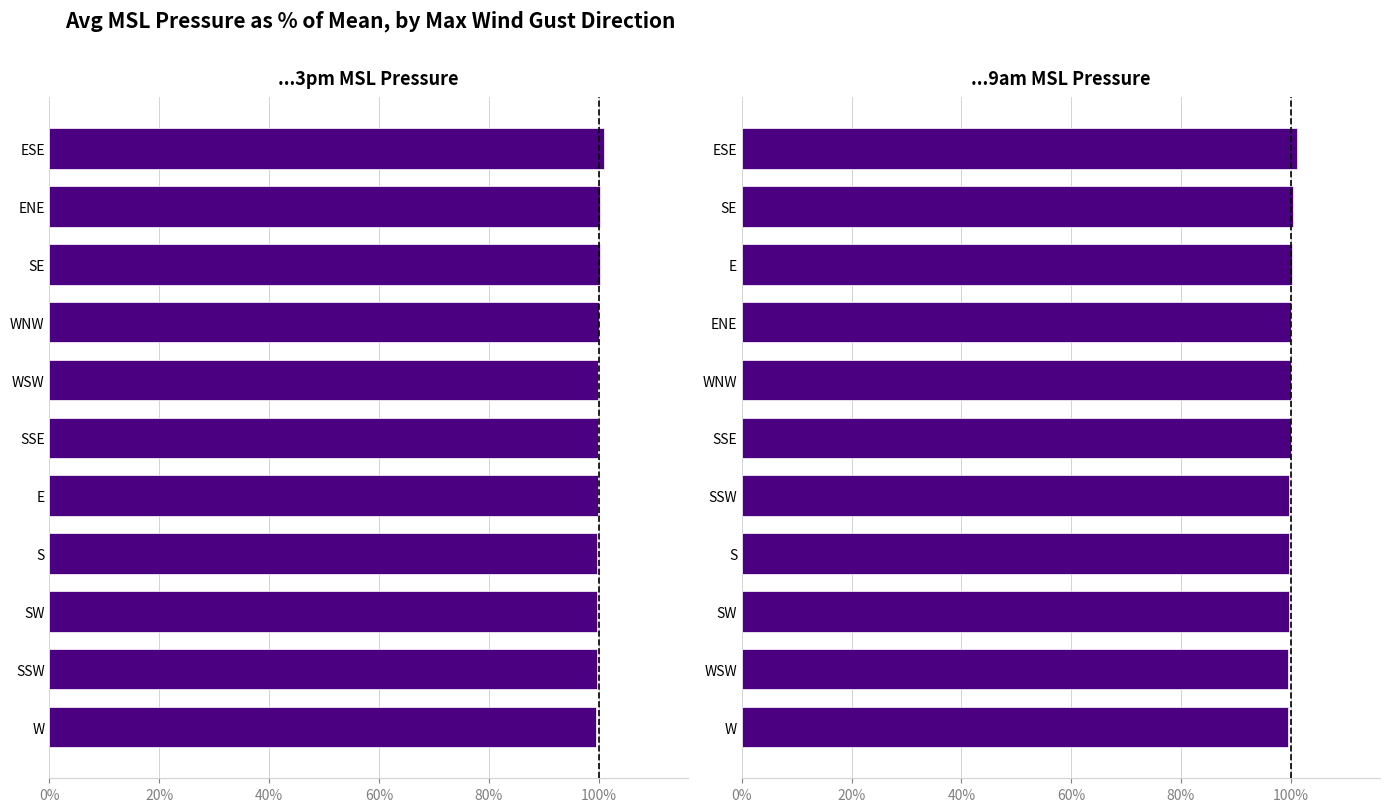

At how many categories does at least one series exceed 100?

6